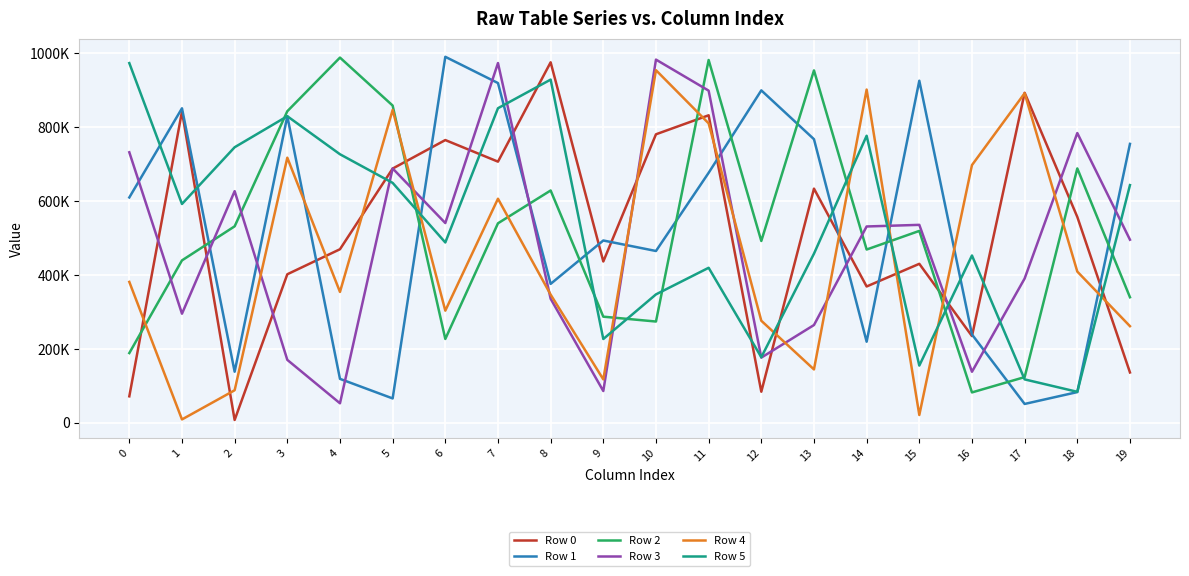

Where is Row 2 nearest to the value 534709?

2